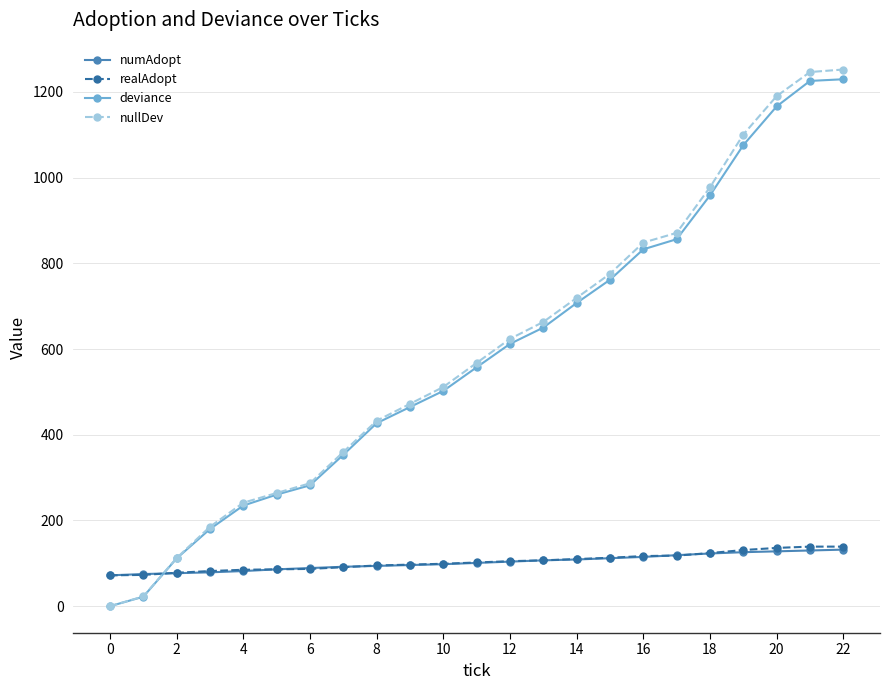

How many times do nullDev and realAdopt cross each other?

1